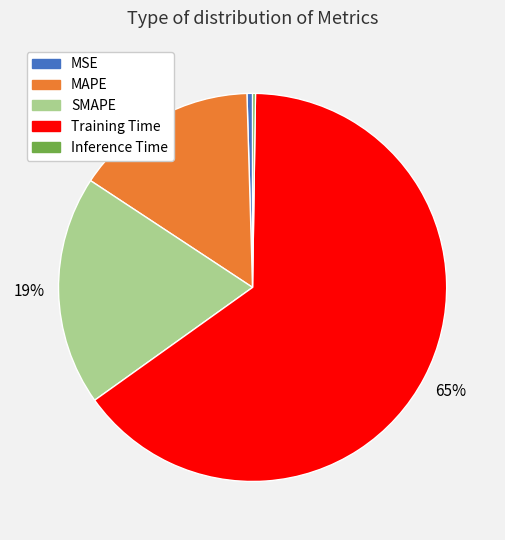

The Training Time slice represents 65% of the pie. True or false?

True